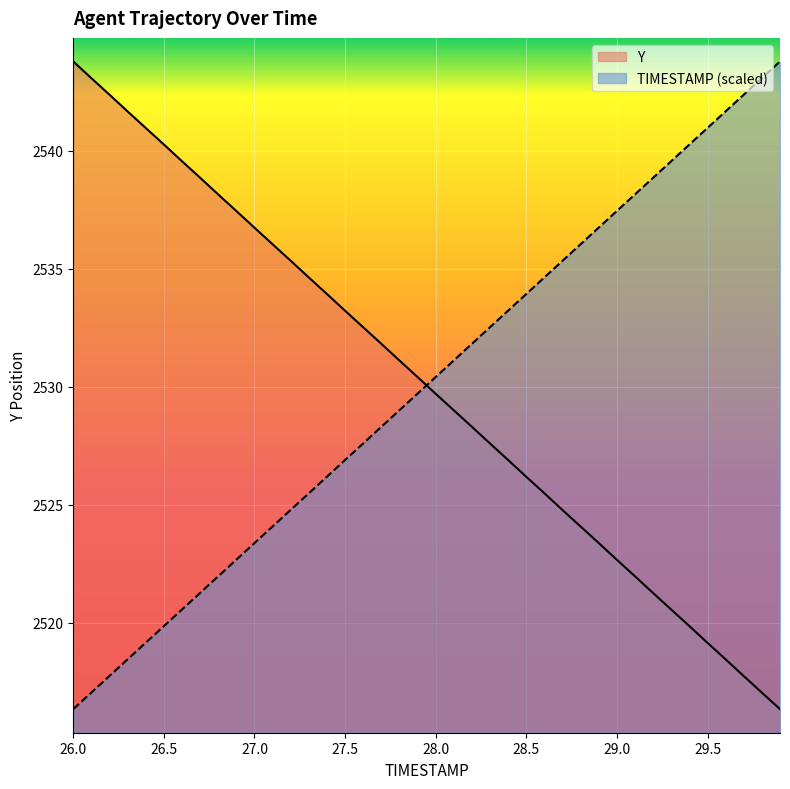

What is the difference between the maximum and minimum values in the Y series?

27.5